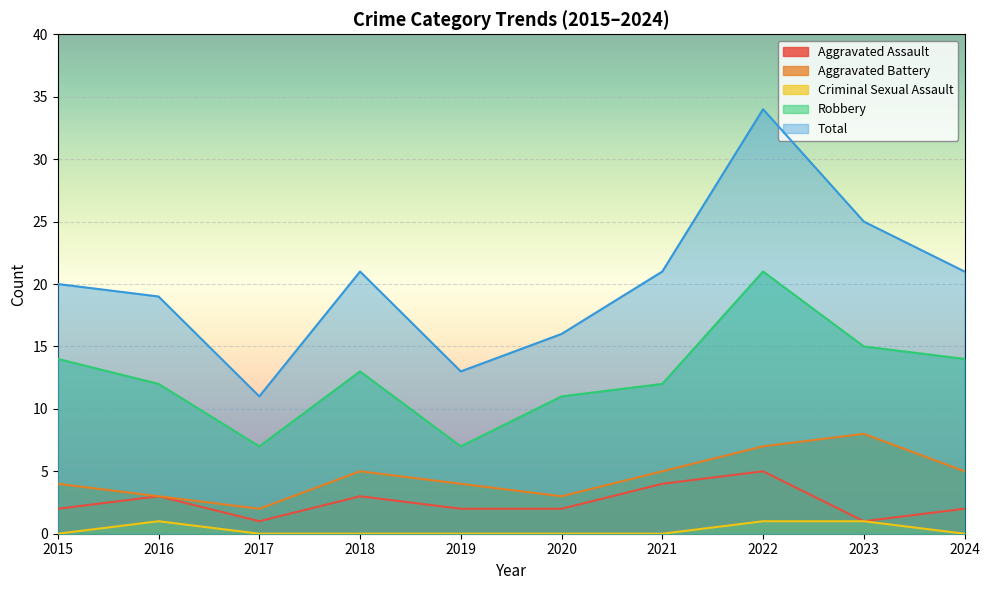

How many lines are shown in the chart?

5